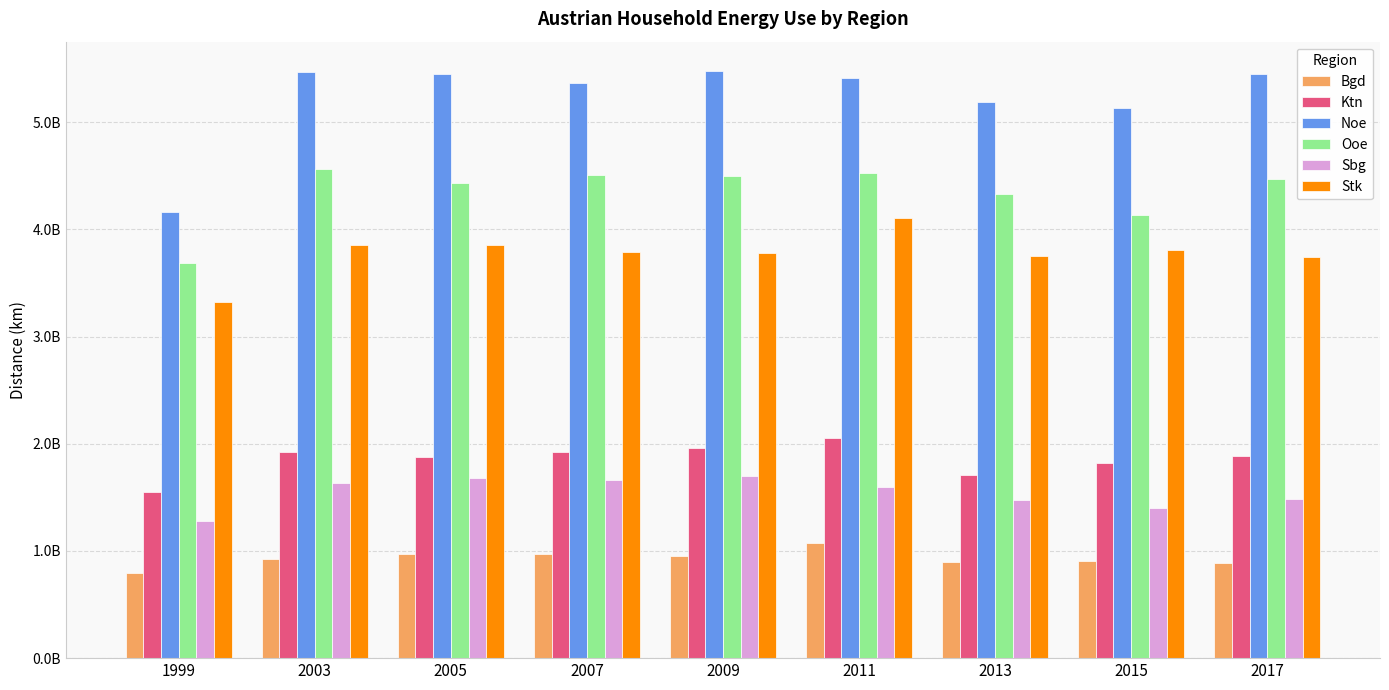

Is it true that Noe equals 8307817027.3 at 2017?

False